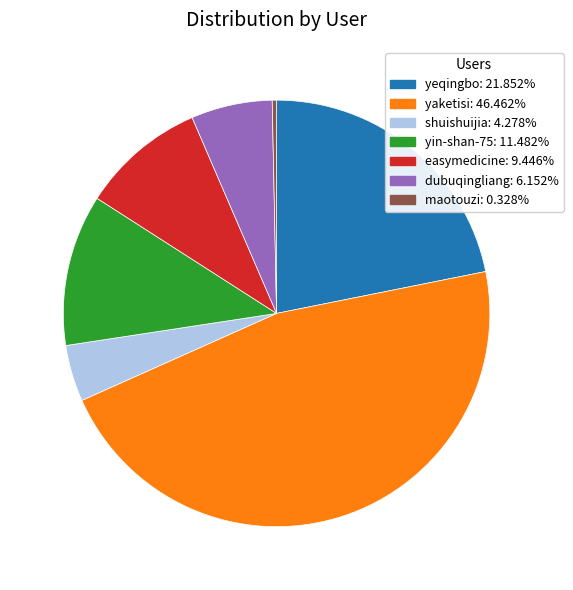

What is the smallest slice in the pie chart?

maotouzi